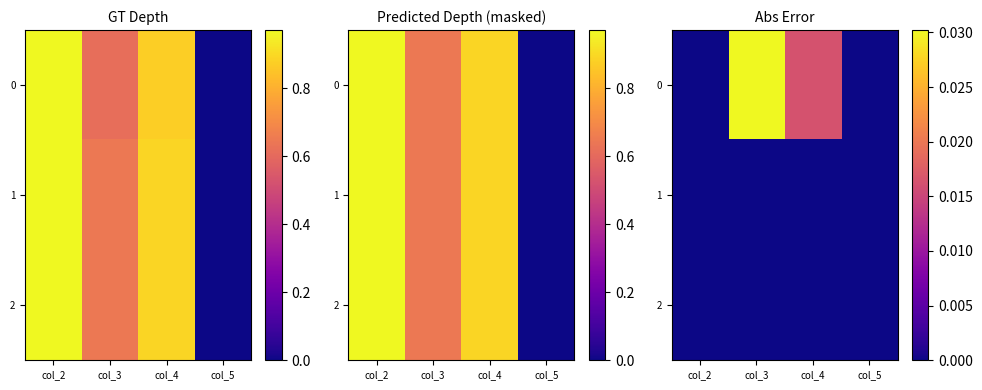

Rank the categories by 0 value from highest to lowest.

col_3, col_4, col_2, col_5